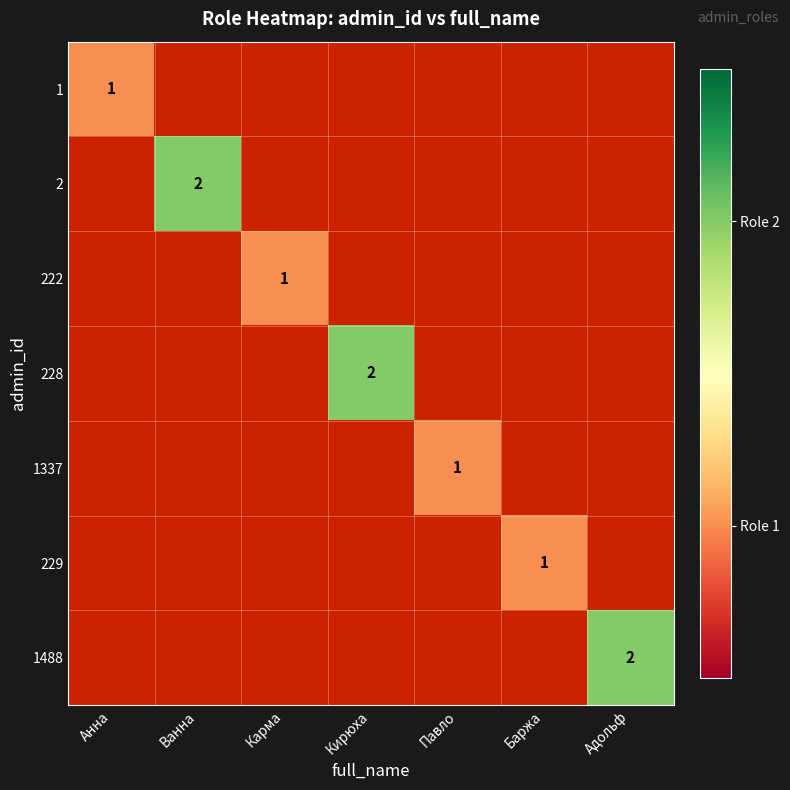

The value of 1488 at Адольф is 2. True or false?

True